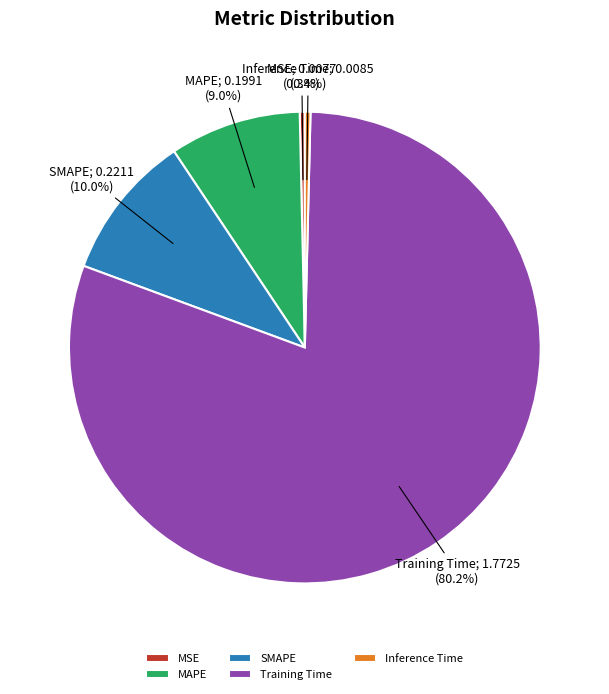

Does Training Time represent more than half of the total?

Yes